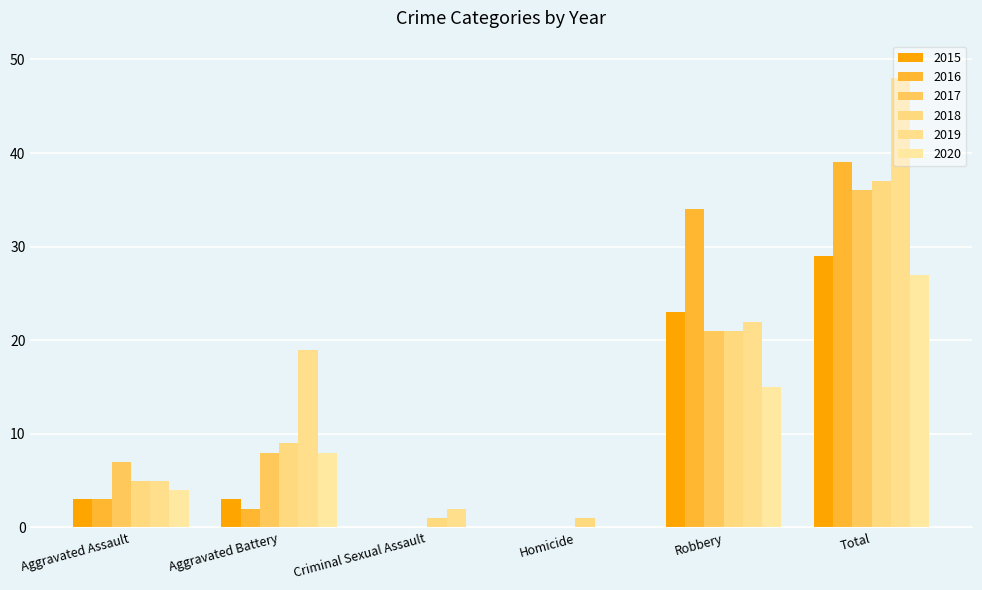

Does the chart contain stacked bars?

No